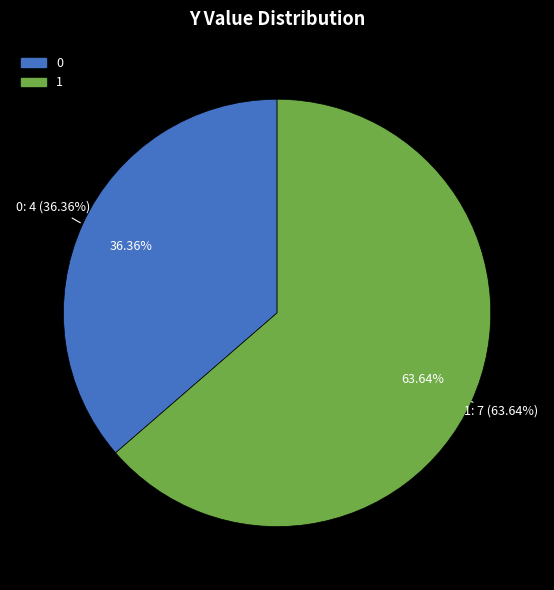

Combined, do 0 and 1 account for over 50%?

Yes